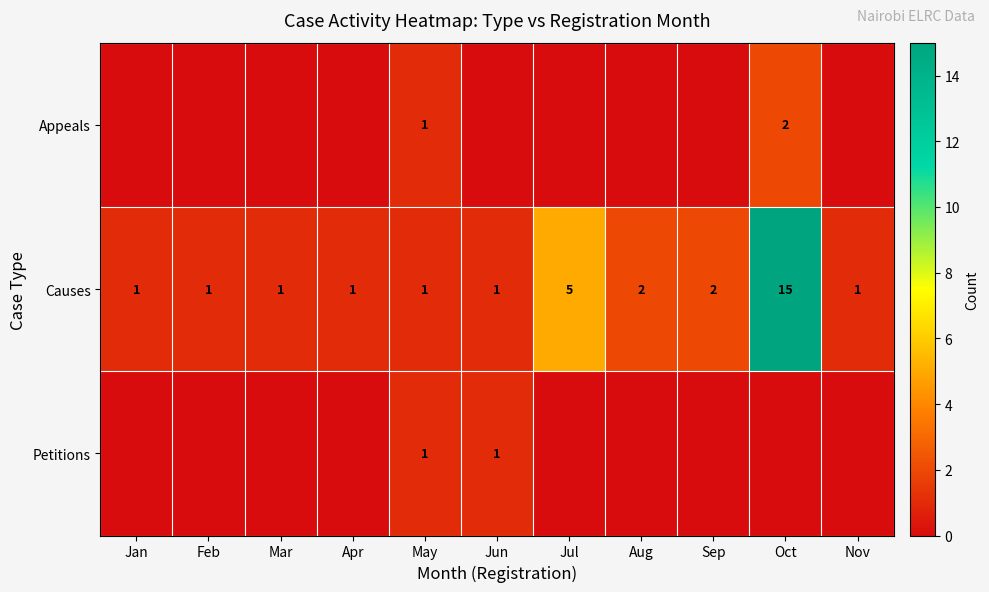

The value of Causes at Apr is 1. True or false?

True